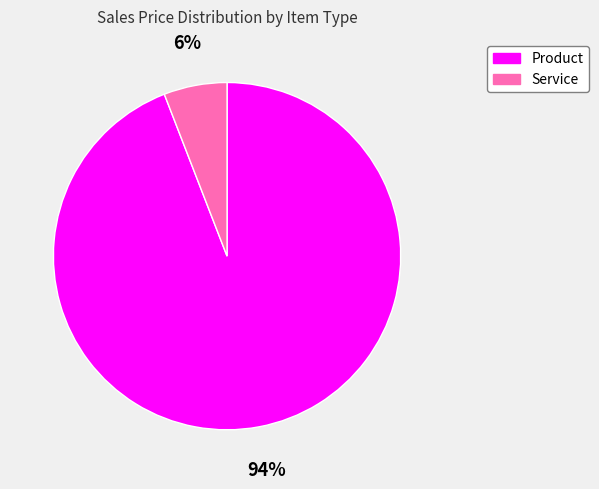

Between Product and Service, which is larger?

Product